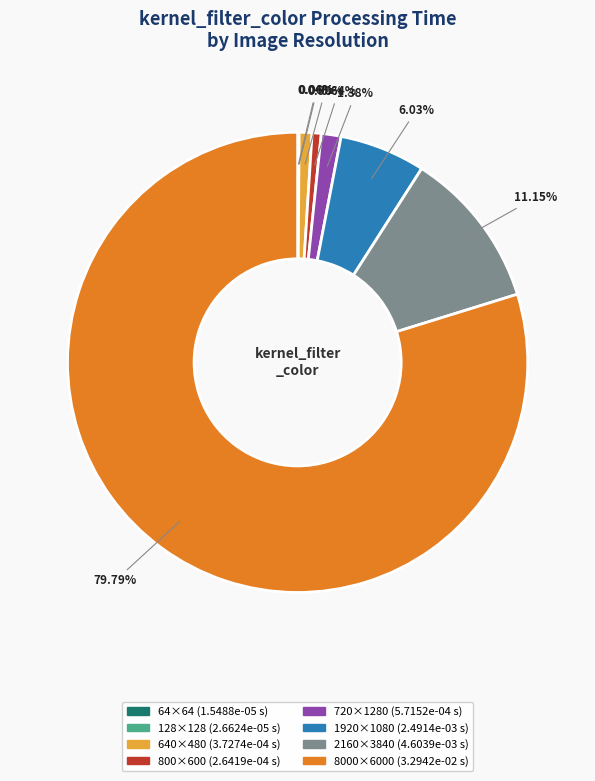

Does any single category account for the majority?

Yes